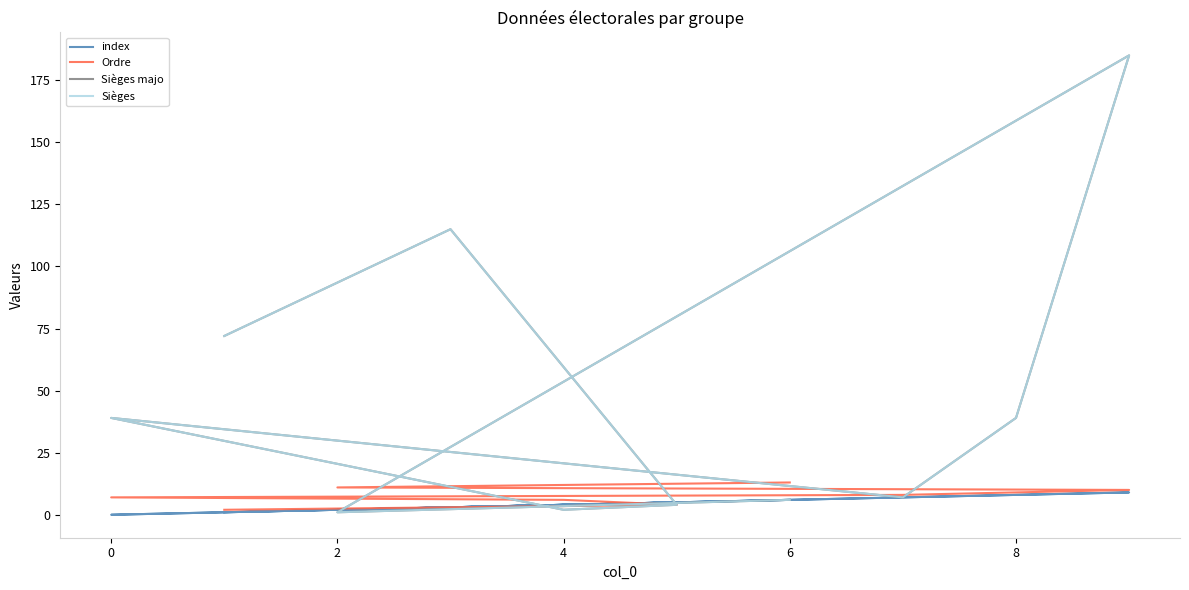

True or false: Sièges and Sièges majo intersect in this chart.

False